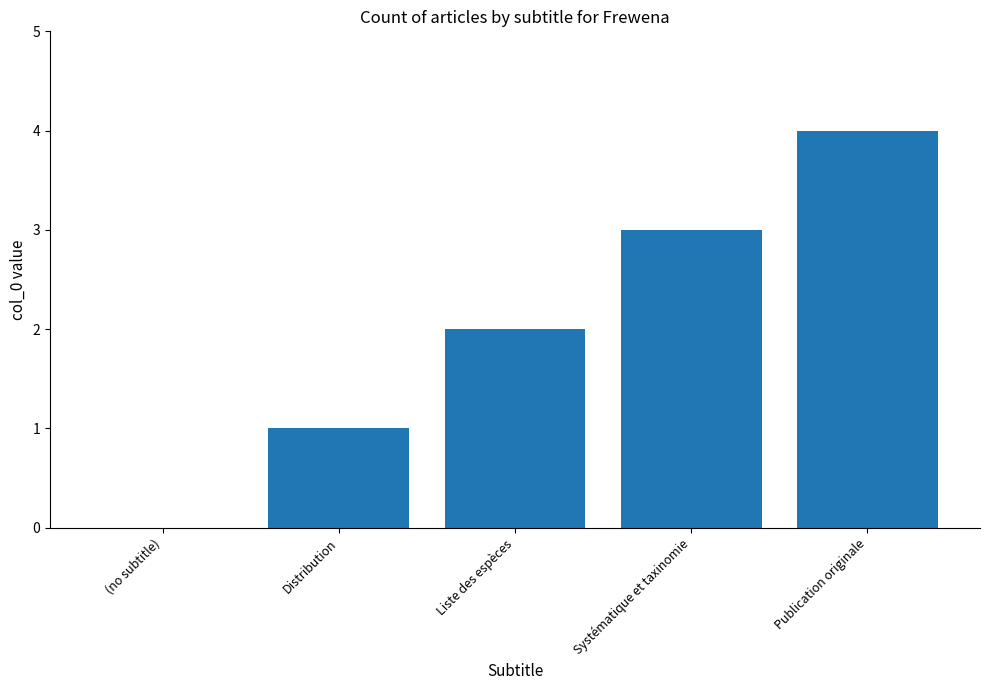

Which label corresponds to the largest value in the chart?

Publication originale